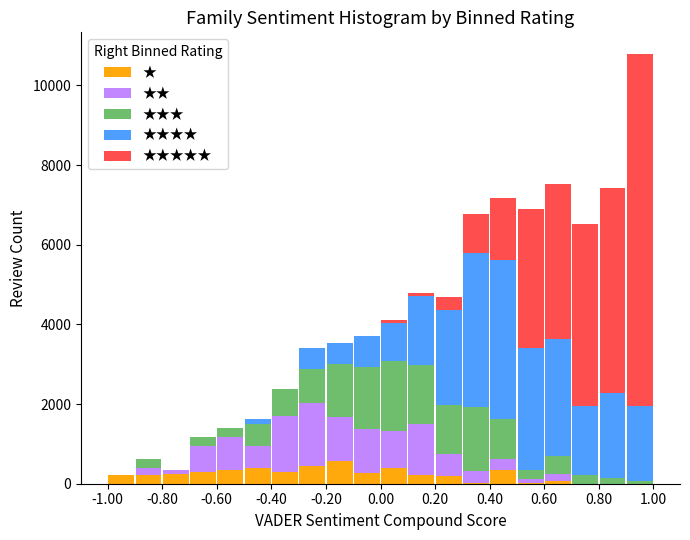

Which range on the x-axis has the tallest stacked bar (by total height)?

0.9 to 1.0